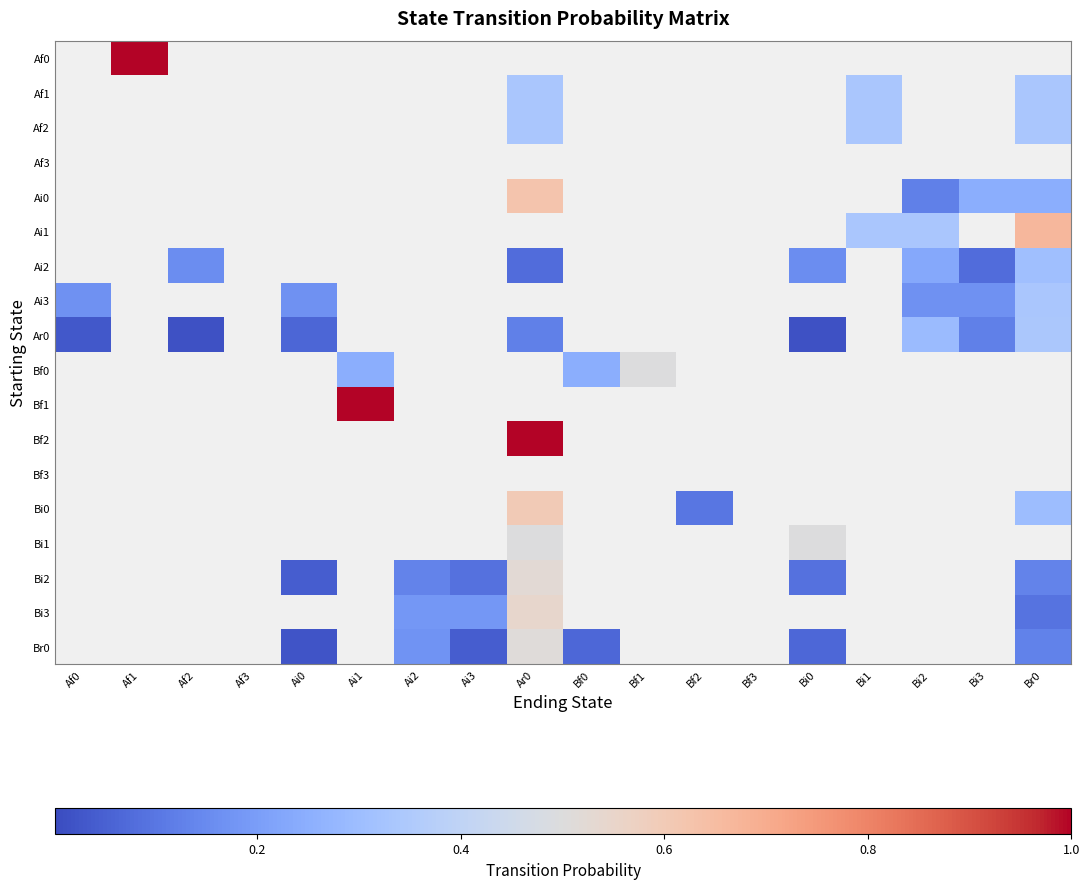

Reading right to left, extract all data points from this chart.

Af0: Br0=0.0	Bi3=0.0	Bi2=0.0	Bi1=0.0	Bi0=0.0	Bf3=0.0	Bf2=0.0	Bf1=0.0	Bf0=0.0	Ar0=0.0	Ai3=0.0	Ai2=0.0	Ai1=0.0	Ai0=0.0	Af3=0.0	Af2=0.0	Af1=1.0	Af0=0.0
Af1: Br0=0.3	Bi3=0.0	Bi2=0.0	Bi1=0.3	Bi0=0.0	Bf3=0.0	Bf2=0.0	Bf1=0.0	Bf0=0.0	Ar0=0.3	Ai3=0.0	Ai2=0.0	Ai1=0.0	Ai0=0.0	Af3=0.0	Af2=0.0	Af1=0.0	Af0=0.0
Af2: Br0=0.3	Bi3=0.0	Bi2=0.0	Bi1=0.3	Bi0=0.0	Bf3=0.0	Bf2=0.0	Bf1=0.0	Bf0=0.0	Ar0=0.3	Ai3=0.0	Ai2=0.0	Ai1=0.0	Ai0=0.0	Af3=0.0	Af2=0.0	Af1=0.0	Af0=0.0
Af3: Br0=0.0	Bi3=0.0	Bi2=0.0	Bi1=0.0	Bi0=0.0	Bf3=0.0	Bf2=0.0	Bf1=0.0	Bf0=0.0	Ar0=0.0	Ai3=0.0	Ai2=0.0	Ai1=0.0	Ai0=0.0	Af3=0.0	Af2=0.0	Af1=0.0	Af0=0.0
Ai0: Br0=0.2	Bi3=0.2	Bi2=0.1	Bi1=0.0	Bi0=0.0	Bf3=0.0	Bf2=0.0	Bf1=0.0	Bf0=0.0	Ar0=0.6	Ai3=0.0	Ai2=0.0	Ai1=0.0	Ai0=0.0	Af3=0.0	Af2=0.0	Af1=0.0	Af0=0.0
Ai1: Br0=0.7	Bi3=0.0	Bi2=0.3	Bi1=0.3	Bi0=0.0	Bf3=0.0	Bf2=0.0	Bf1=0.0	Bf0=0.0	Ar0=0.0	Ai3=0.0	Ai2=0.0	Ai1=0.0	Ai0=0.0	Af3=0.0	Af2=0.0	Af1=0.0	Af0=0.0
Ai2: Br0=0.3	Bi3=0.1	Bi2=0.2	Bi1=0.0	Bi0=0.2	Bf3=0.0	Bf2=0.0	Bf1=0.0	Bf0=0.0	Ar0=0.1	Ai3=0.0	Ai2=0.0	Ai1=0.0	Ai0=0.0	Af3=0.0	Af2=0.2	Af1=0.0	Af0=0.0
Ai3: Br0=0.3	Bi3=0.2	Bi2=0.2	Bi1=0.0	Bi0=0.0	Bf3=0.0	Bf2=0.0	Bf1=0.0	Bf0=0.0	Ar0=0.0	Ai3=0.0	Ai2=0.0	Ai1=0.0	Ai0=0.2	Af3=0.0	Af2=0.0	Af1=0.0	Af0=0.2
Ar0: Br0=0.3	Bi3=0.1	Bi2=0.3	Bi1=0.0	Bi0=0.0	Bf3=0.0	Bf2=0.0	Bf1=0.0	Bf0=0.0	Ar0=0.1	Ai3=0.0	Ai2=0.0	Ai1=0.0	Ai0=0.1	Af3=0.0	Af2=0.0	Af1=0.0	Af0=0.0
Bf0: Br0=0.0	Bi3=0.0	Bi2=0.0	Bi1=0.0	Bi0=0.0	Bf3=0.0	Bf2=0.0	Bf1=0.5	Bf0=0.2	Ar0=0.0	Ai3=0.0	Ai2=0.0	Ai1=0.2	Ai0=0.0	Af3=0.0	Af2=0.0	Af1=0.0	Af0=0.0
Bf1: Br0=0.0	Bi3=0.0	Bi2=0.0	Bi1=0.0	Bi0=0.0	Bf3=0.0	Bf2=0.0	Bf1=0.0	Bf0=0.0	Ar0=0.0	Ai3=0.0	Ai2=0.0	Ai1=1.0	Ai0=0.0	Af3=0.0	Af2=0.0	Af1=0.0	Af0=0.0
Bf2: Br0=0.0	Bi3=0.0	Bi2=0.0	Bi1=0.0	Bi0=0.0	Bf3=0.0	Bf2=0.0	Bf1=0.0	Bf0=0.0	Ar0=1.0	Ai3=0.0	Ai2=0.0	Ai1=0.0	Ai0=0.0	Af3=0.0	Af2=0.0	Af1=0.0	Af0=0.0
Bf3: Br0=0.0	Bi3=0.0	Bi2=0.0	Bi1=0.0	Bi0=0.0	Bf3=0.0	Bf2=0.0	Bf1=0.0	Bf0=0.0	Ar0=0.0	Ai3=0.0	Ai2=0.0	Ai1=0.0	Ai0=0.0	Af3=0.0	Af2=0.0	Af1=0.0	Af0=0.0
Bi0: Br0=0.3	Bi3=0.0	Bi2=0.0	Bi1=0.0	Bi0=0.0	Bf3=0.0	Bf2=0.1	Bf1=0.0	Bf0=0.0	Ar0=0.6	Ai3=0.0	Ai2=0.0	Ai1=0.0	Ai0=0.0	Af3=0.0	Af2=0.0	Af1=0.0	Af0=0.0
Bi1: Br0=0.0	Bi3=0.0	Bi2=0.0	Bi1=0.0	Bi0=0.5	Bf3=0.0	Bf2=0.0	Bf1=0.0	Bf0=0.0	Ar0=0.5	Ai3=0.0	Ai2=0.0	Ai1=0.0	Ai0=0.0	Af3=0.0	Af2=0.0	Af1=0.0	Af0=0.0
Bi2: Br0=0.1	Bi3=0.0	Bi2=0.0	Bi1=0.0	Bi0=0.1	Bf3=0.0	Bf2=0.0	Bf1=0.0	Bf0=0.0	Ar0=0.5	Ai3=0.1	Ai2=0.1	Ai1=0.0	Ai0=0.0	Af3=0.0	Af2=0.0	Af1=0.0	Af0=0.0
Bi3: Br0=0.1	Bi3=0.0	Bi2=0.0	Bi1=0.0	Bi0=0.0	Bf3=0.0	Bf2=0.0	Bf1=0.0	Bf0=0.0	Ar0=0.5	Ai3=0.2	Ai2=0.2	Ai1=0.0	Ai0=0.0	Af3=0.0	Af2=0.0	Af1=0.0	Af0=0.0
Br0: Br0=0.1	Bi3=0.0	Bi2=0.0	Bi1=0.0	Bi0=0.1	Bf3=0.0	Bf2=0.0	Bf1=0.0	Bf0=0.1	Ar0=0.5	Ai3=0.0	Ai2=0.2	Ai1=0.0	Ai0=0.0	Af3=0.0	Af2=0.0	Af1=0.0	Af0=0.0